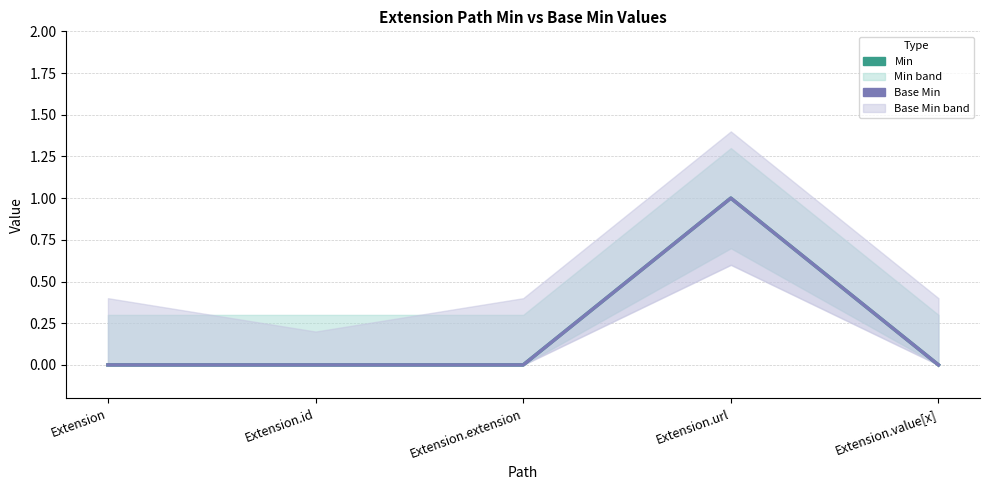

What are all the series names shown in the legend?

Min, Base Min